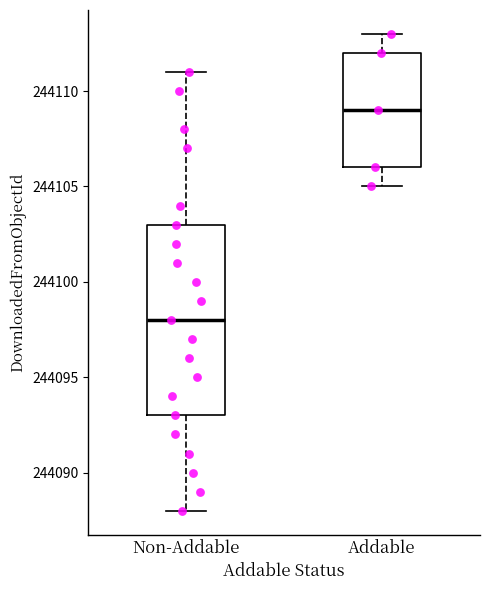

Which box is the tallest, from its lower edge to its upper edge?

Non-Addable